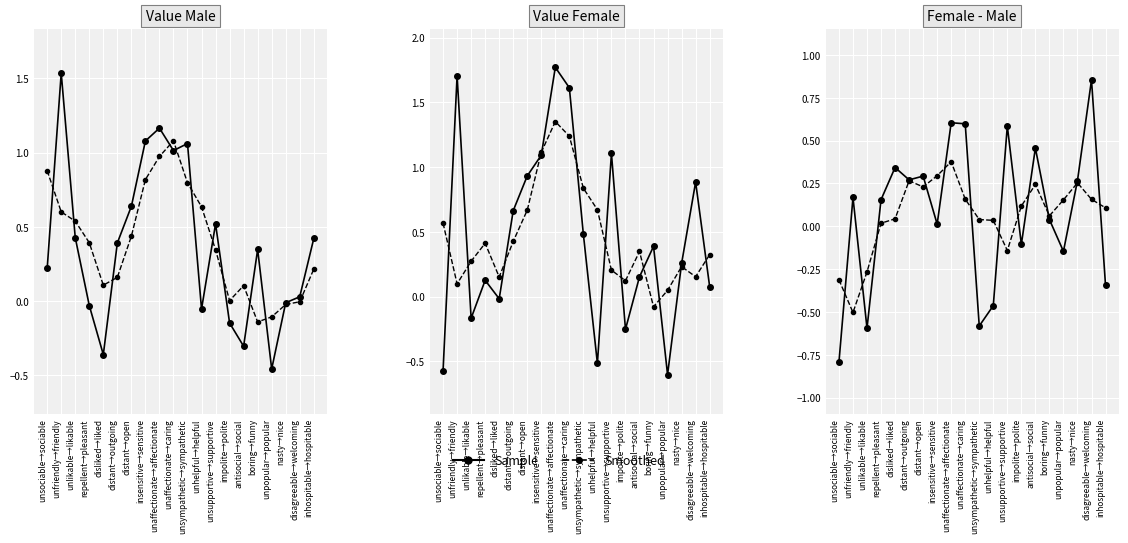

What is the average value of the Value series?

0.1